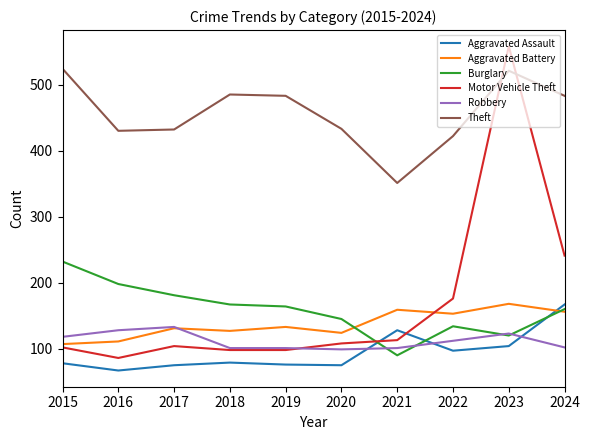

At which category does the chart reach its peak across all series?

2023